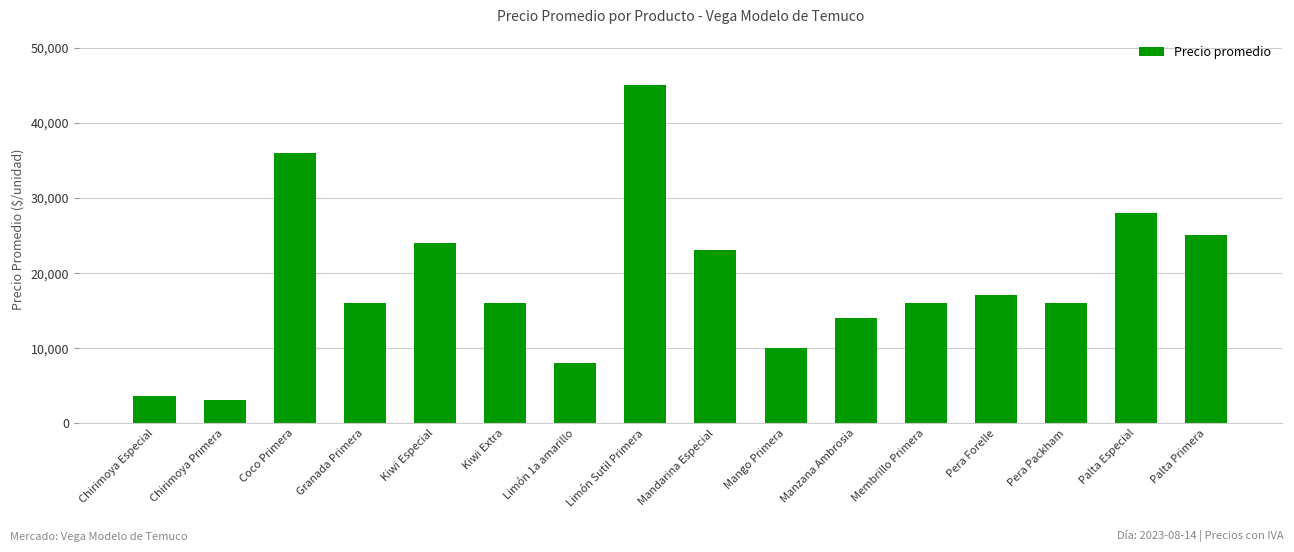

Which label corresponds to the largest value in the chart?

Limón Sutil Primera